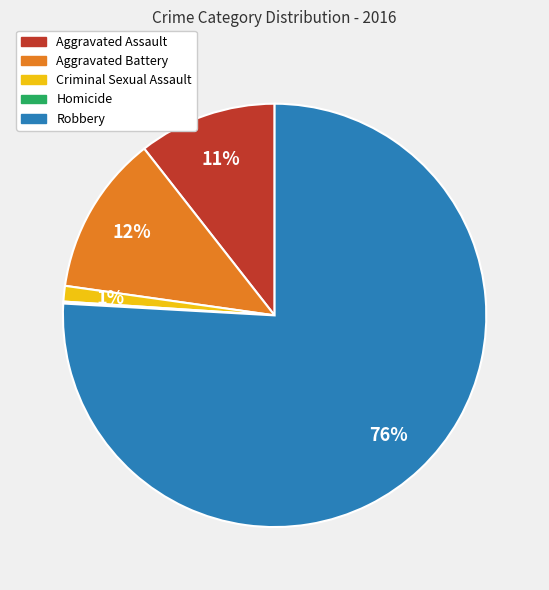

Is Aggravated Battery the majority of the pie?

No